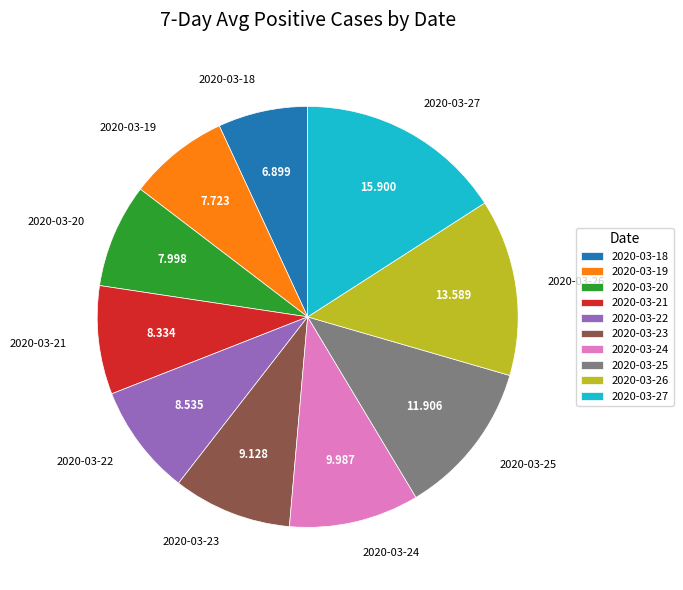

Is 2020-03-27 the majority of the pie?

No